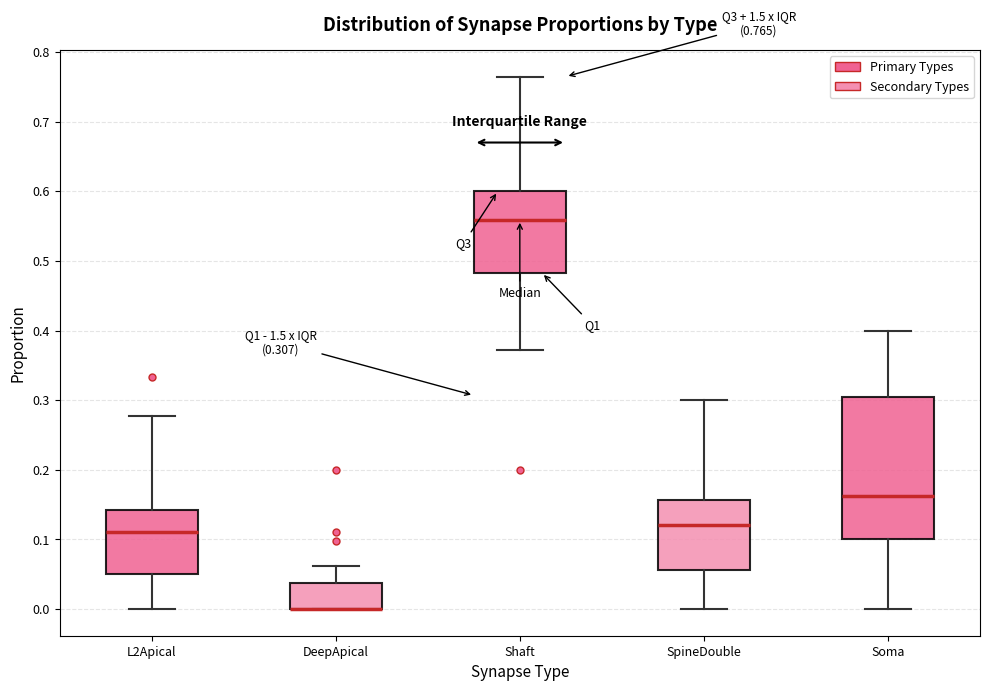

Comparing the boxes themselves (not the whiskers), which one is the tallest?

Soma